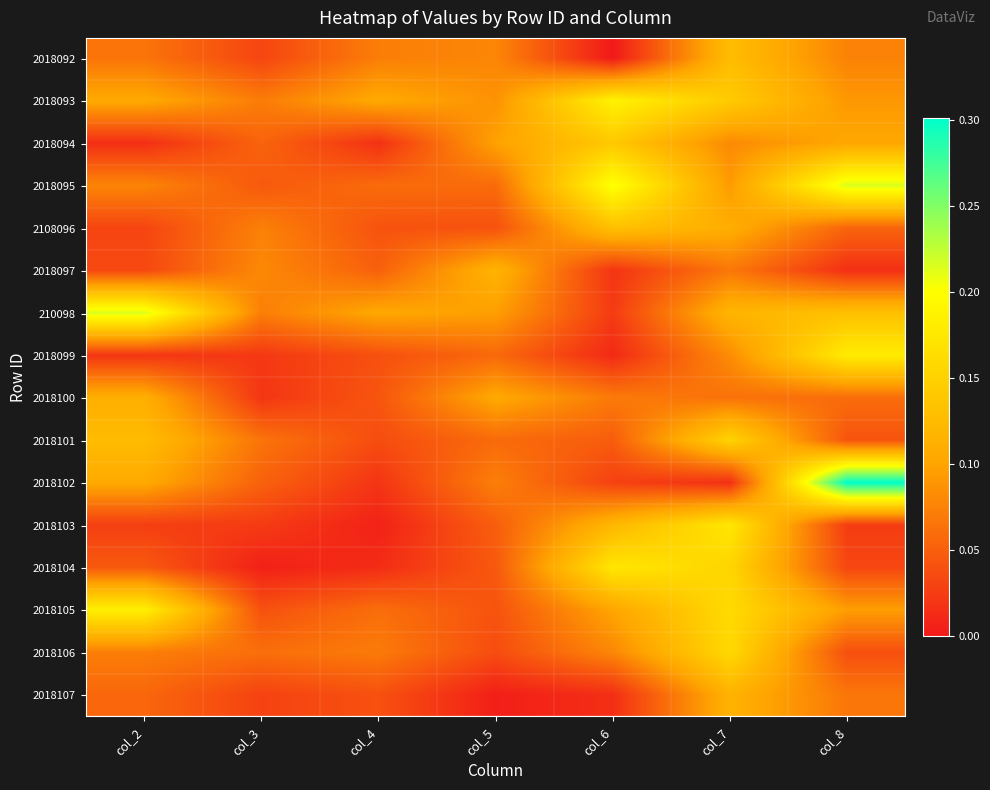

What is the difference between the highest and lowest values at col_7?

0.2